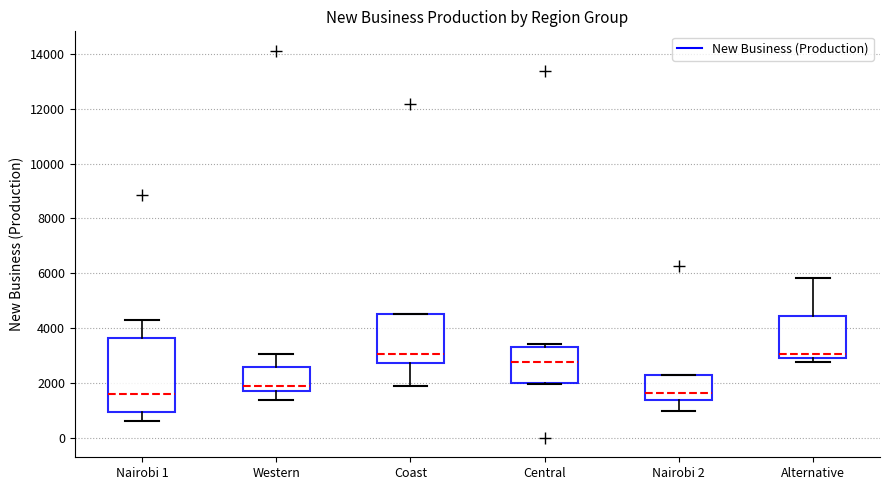

Reading left to right, transcribe this box plot: for each box, give where its median line is, the range the box spans, and where its two whiskers end, as read against the y-axis. The values are not printed on the chart, so give them approximately, as read against the axis.

Nairobi 1: median 1600, box 1000 to 3600, whiskers 600 to 4200
Western: median 1800 (just above the box's lower edge), box 1800 to 2600, whiskers 1400 to 3000
Coast: median 3000, box 2800 to 4600, whiskers 1800 to 4600
Central: median 2800, box 2000 to 3400, whiskers 2000 to 3400 (just above the box's upper edge)
Nairobi 2: median 1600, box 1400 to 2200, whiskers 1000 to 2200
Alternative: median 3000 (just above the box's lower edge), box 3000 to 4400, whiskers 2800 to 5800